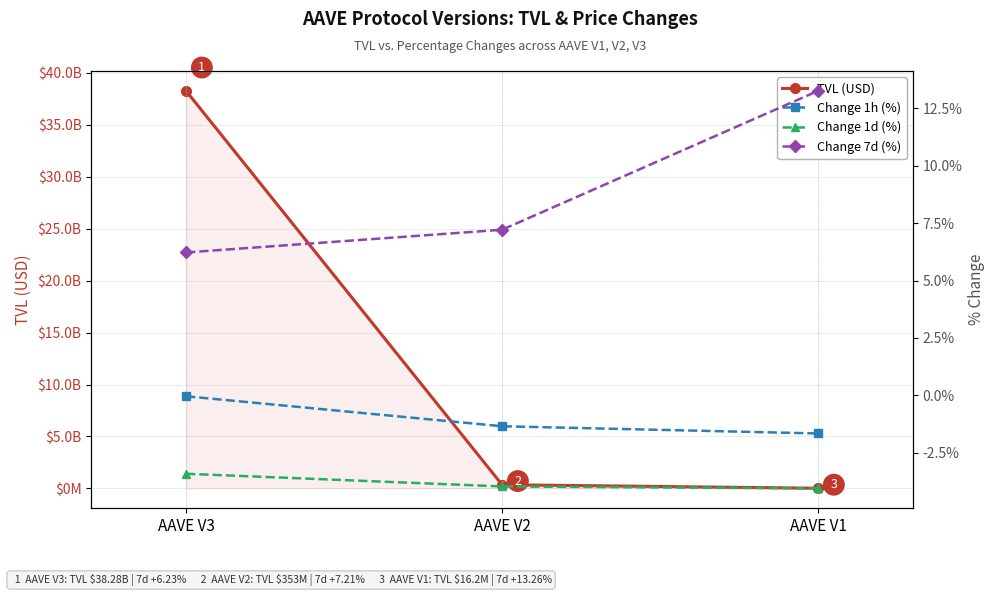

What is the total value across all series at AAVE V2?

353052514.2